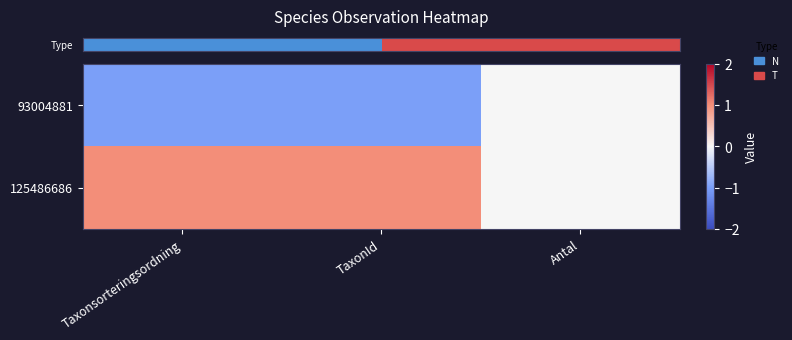

Rank the series by their maximum value, from highest to lowest.

row_1, row_0